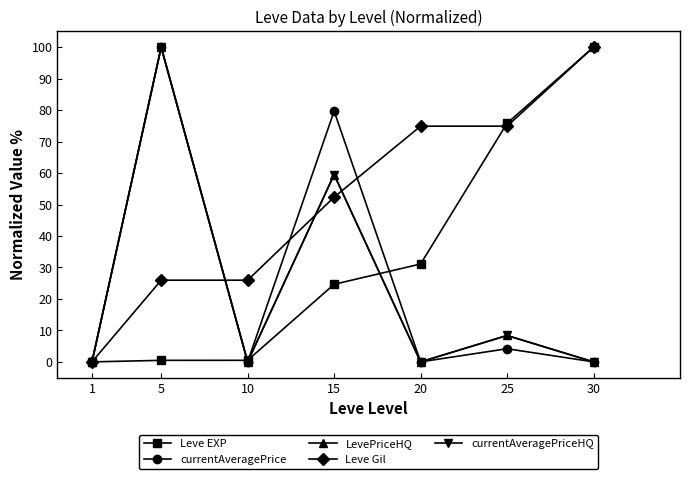

What is the value of the currentAveragePriceHQ point at the 6th from the left?

8.4